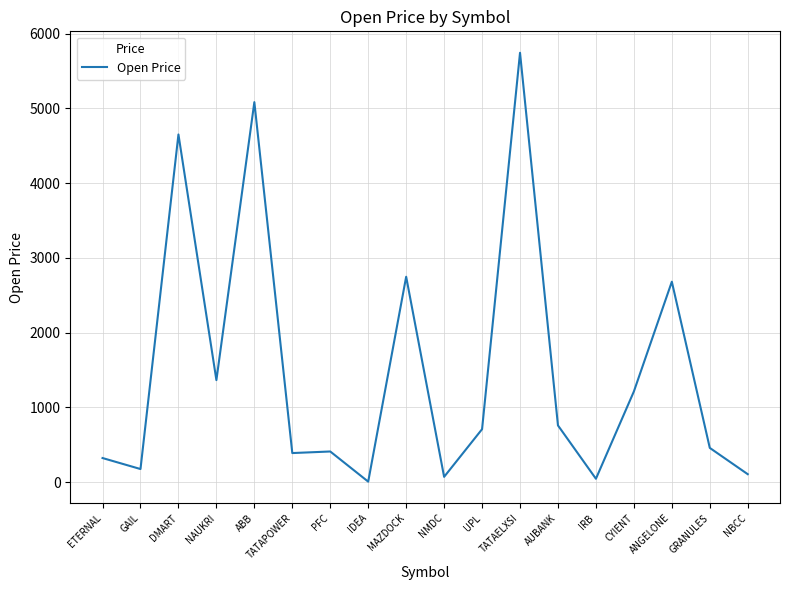

At which category does the data reach its first local peak?

DMART